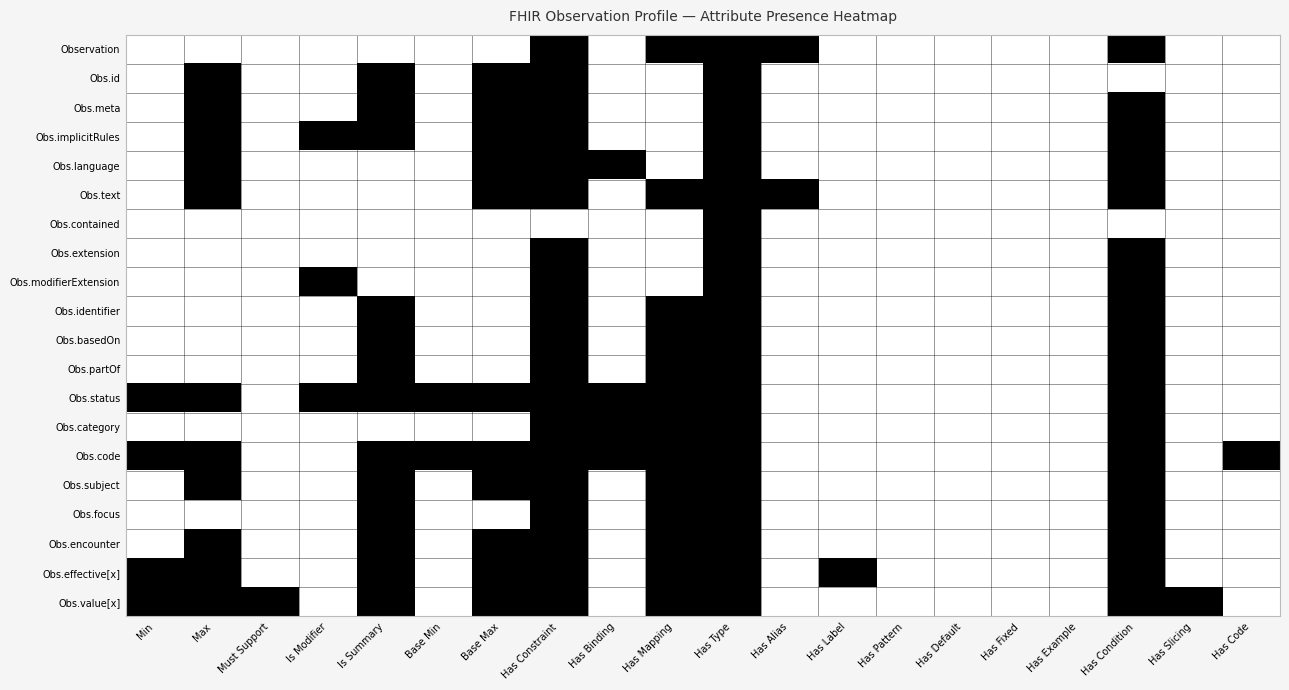

Reading left to right, transcribe all the data shown in this chart.

Observation: Min=0	Max=0	Must Support=0	Is Modifier=0	Is Summary=0	Base Min=0	Base Max=0	Has Constraint=1	Has Binding=0	Has Mapping=1	Has Type=1	Has Alias=1	Has Label=0	Has Pattern=0	Has Default=0	Has Fixed=0	Has Example=0	Has Condition=1	Has Slicing=0	Has Code=0
Obs.id: Min=0	Max=1	Must Support=0	Is Modifier=0	Is Summary=1	Base Min=0	Base Max=1	Has Constraint=1	Has Binding=0	Has Mapping=0	Has Type=1	Has Alias=0	Has Label=0	Has Pattern=0	Has Default=0	Has Fixed=0	Has Example=0	Has Condition=0	Has Slicing=0	Has Code=0
Obs.meta: Min=0	Max=1	Must Support=0	Is Modifier=0	Is Summary=1	Base Min=0	Base Max=1	Has Constraint=1	Has Binding=0	Has Mapping=0	Has Type=1	Has Alias=0	Has Label=0	Has Pattern=0	Has Default=0	Has Fixed=0	Has Example=0	Has Condition=1	Has Slicing=0	Has Code=0
Obs.implicitRules: Min=0	Max=1	Must Support=0	Is Modifier=1	Is Summary=1	Base Min=0	Base Max=1	Has Constraint=1	Has Binding=0	Has Mapping=0	Has Type=1	Has Alias=0	Has Label=0	Has Pattern=0	Has Default=0	Has Fixed=0	Has Example=0	Has Condition=1	Has Slicing=0	Has Code=0
Obs.language: Min=0	Max=1	Must Support=0	Is Modifier=0	Is Summary=0	Base Min=0	Base Max=1	Has Constraint=1	Has Binding=1	Has Mapping=0	Has Type=1	Has Alias=0	Has Label=0	Has Pattern=0	Has Default=0	Has Fixed=0	Has Example=0	Has Condition=1	Has Slicing=0	Has Code=0
Obs.text: Min=0	Max=1	Must Support=0	Is Modifier=0	Is Summary=0	Base Min=0	Base Max=1	Has Constraint=1	Has Binding=0	Has Mapping=1	Has Type=1	Has Alias=1	Has Label=0	Has Pattern=0	Has Default=0	Has Fixed=0	Has Example=0	Has Condition=1	Has Slicing=0	Has Code=0
Obs.contained: Min=0	Max=0	Must Support=0	Is Modifier=0	Is Summary=0	Base Min=0	Base Max=0	Has Constraint=0	Has Binding=0	Has Mapping=0	Has Type=1	Has Alias=0	Has Label=0	Has Pattern=0	Has Default=0	Has Fixed=0	Has Example=0	Has Condition=0	Has Slicing=0	Has Code=0
Obs.extension: Min=0	Max=0	Must Support=0	Is Modifier=0	Is Summary=0	Base Min=0	Base Max=0	Has Constraint=1	Has Binding=0	Has Mapping=0	Has Type=1	Has Alias=0	Has Label=0	Has Pattern=0	Has Default=0	Has Fixed=0	Has Example=0	Has Condition=1	Has Slicing=0	Has Code=0
Obs.modifierExtension: Min=0	Max=0	Must Support=0	Is Modifier=1	Is Summary=0	Base Min=0	Base Max=0	Has Constraint=1	Has Binding=0	Has Mapping=0	Has Type=1	Has Alias=0	Has Label=0	Has Pattern=0	Has Default=0	Has Fixed=0	Has Example=0	Has Condition=1	Has Slicing=0	Has Code=0
Obs.identifier: Min=0	Max=0	Must Support=0	Is Modifier=0	Is Summary=1	Base Min=0	Base Max=0	Has Constraint=1	Has Binding=0	Has Mapping=1	Has Type=1	Has Alias=0	Has Label=0	Has Pattern=0	Has Default=0	Has Fixed=0	Has Example=0	Has Condition=1	Has Slicing=0	Has Code=0
Obs.basedOn: Min=0	Max=0	Must Support=0	Is Modifier=0	Is Summary=1	Base Min=0	Base Max=0	Has Constraint=1	Has Binding=0	Has Mapping=1	Has Type=1	Has Alias=0	Has Label=0	Has Pattern=0	Has Default=0	Has Fixed=0	Has Example=0	Has Condition=1	Has Slicing=0	Has Code=0
Obs.partOf: Min=0	Max=0	Must Support=0	Is Modifier=0	Is Summary=1	Base Min=0	Base Max=0	Has Constraint=1	Has Binding=0	Has Mapping=1	Has Type=1	Has Alias=0	Has Label=0	Has Pattern=0	Has Default=0	Has Fixed=0	Has Example=0	Has Condition=1	Has Slicing=0	Has Code=0
Obs.status: Min=1	Max=1	Must Support=0	Is Modifier=1	Is Summary=1	Base Min=1	Base Max=1	Has Constraint=1	Has Binding=1	Has Mapping=1	Has Type=1	Has Alias=0	Has Label=0	Has Pattern=0	Has Default=0	Has Fixed=0	Has Example=0	Has Condition=1	Has Slicing=0	Has Code=0
Obs.category: Min=0	Max=0	Must Support=0	Is Modifier=0	Is Summary=0	Base Min=0	Base Max=0	Has Constraint=1	Has Binding=1	Has Mapping=1	Has Type=1	Has Alias=0	Has Label=0	Has Pattern=0	Has Default=0	Has Fixed=0	Has Example=0	Has Condition=1	Has Slicing=0	Has Code=0
Obs.code: Min=1	Max=1	Must Support=0	Is Modifier=0	Is Summary=1	Base Min=1	Base Max=1	Has Constraint=1	Has Binding=1	Has Mapping=1	Has Type=1	Has Alias=0	Has Label=0	Has Pattern=0	Has Default=0	Has Fixed=0	Has Example=0	Has Condition=1	Has Slicing=0	Has Code=1
Obs.subject: Min=0	Max=1	Must Support=0	Is Modifier=0	Is Summary=1	Base Min=0	Base Max=1	Has Constraint=1	Has Binding=0	Has Mapping=1	Has Type=1	Has Alias=0	Has Label=0	Has Pattern=0	Has Default=0	Has Fixed=0	Has Example=0	Has Condition=1	Has Slicing=0	Has Code=0
Obs.focus: Min=0	Max=0	Must Support=0	Is Modifier=0	Is Summary=1	Base Min=0	Base Max=0	Has Constraint=1	Has Binding=0	Has Mapping=1	Has Type=1	Has Alias=0	Has Label=0	Has Pattern=0	Has Default=0	Has Fixed=0	Has Example=0	Has Condition=1	Has Slicing=0	Has Code=0
Obs.encounter: Min=0	Max=1	Must Support=0	Is Modifier=0	Is Summary=1	Base Min=0	Base Max=1	Has Constraint=1	Has Binding=0	Has Mapping=1	Has Type=1	Has Alias=0	Has Label=0	Has Pattern=0	Has Default=0	Has Fixed=0	Has Example=0	Has Condition=1	Has Slicing=0	Has Code=0
Obs.effective[x]: Min=1	Max=1	Must Support=0	Is Modifier=0	Is Summary=1	Base Min=0	Base Max=1	Has Constraint=1	Has Binding=0	Has Mapping=1	Has Type=1	Has Alias=0	Has Label=1	Has Pattern=0	Has Default=0	Has Fixed=0	Has Example=0	Has Condition=1	Has Slicing=0	Has Code=0
Obs.value[x]: Min=1	Max=1	Must Support=1	Is Modifier=0	Is Summary=1	Base Min=0	Base Max=1	Has Constraint=1	Has Binding=0	Has Mapping=1	Has Type=1	Has Alias=0	Has Label=0	Has Pattern=0	Has Default=0	Has Fixed=0	Has Example=0	Has Condition=1	Has Slicing=1	Has Code=0